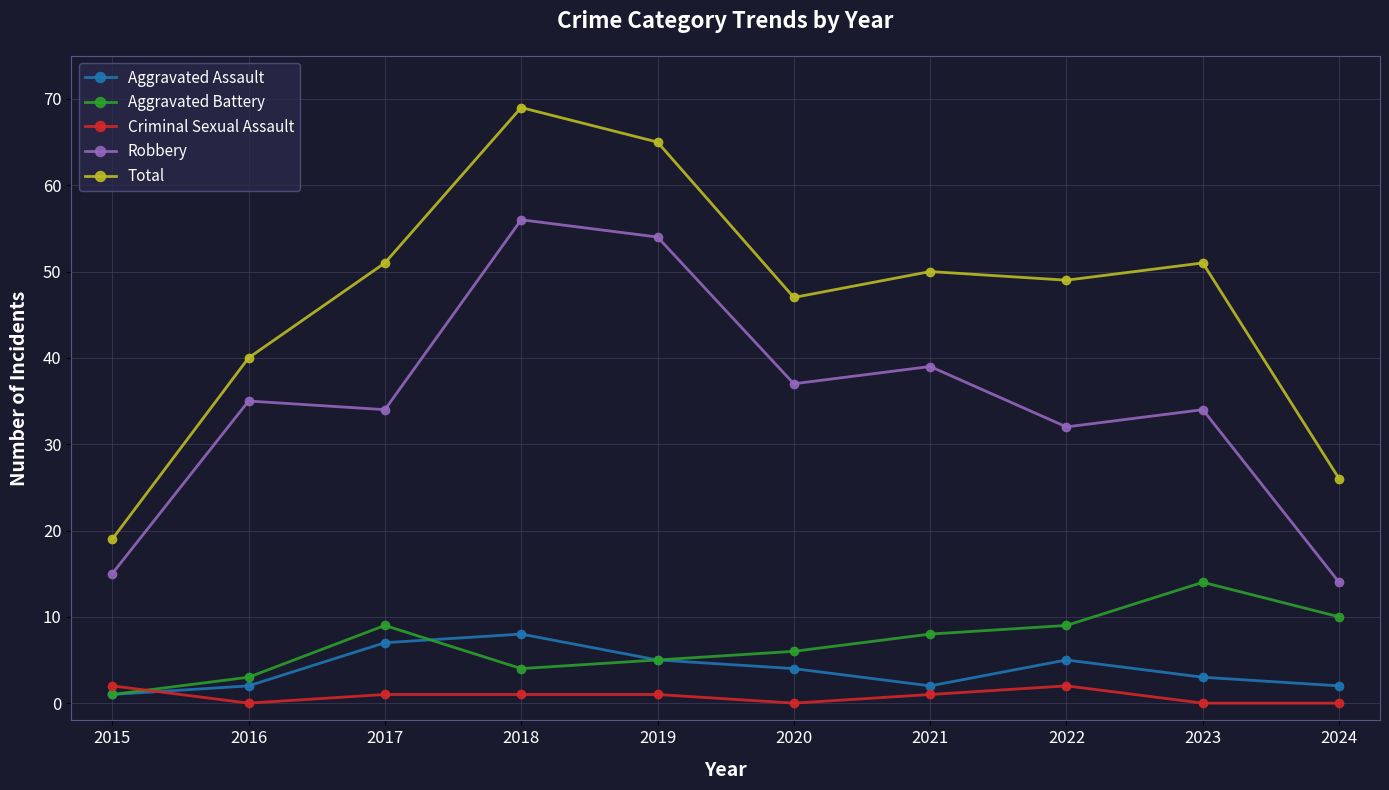

Which series has the largest total across all categories?

Total